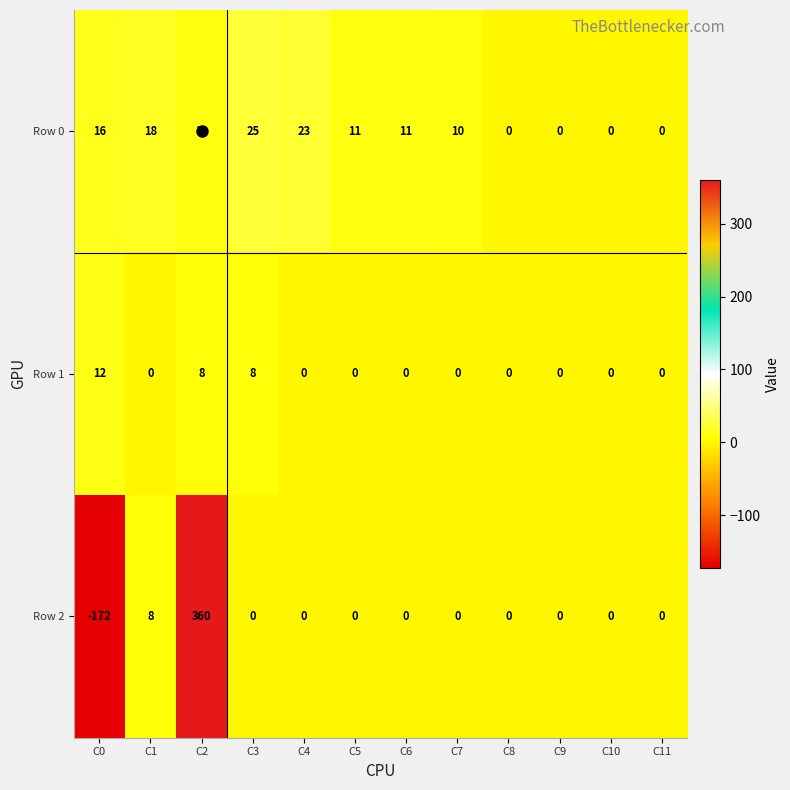

Which category has the highest value across all series?

C2